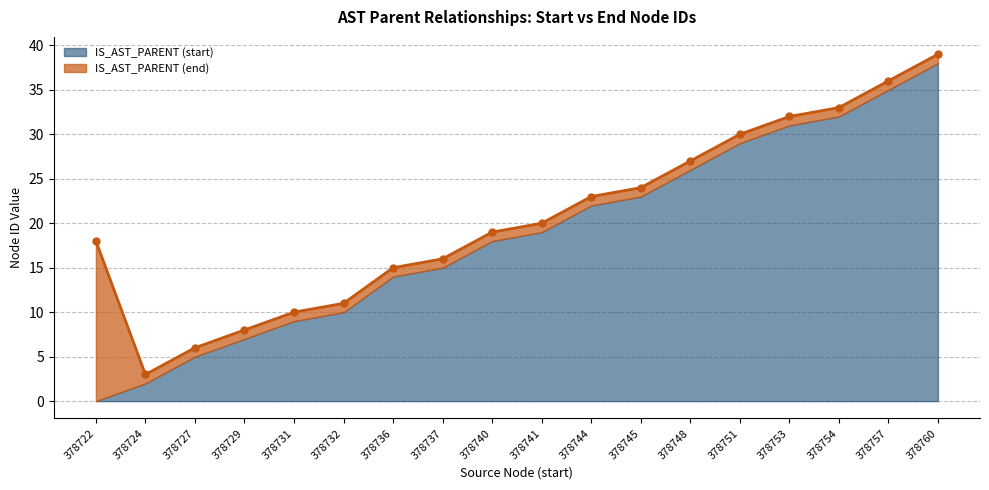

True or false: the data shows 19 at 378757.

False